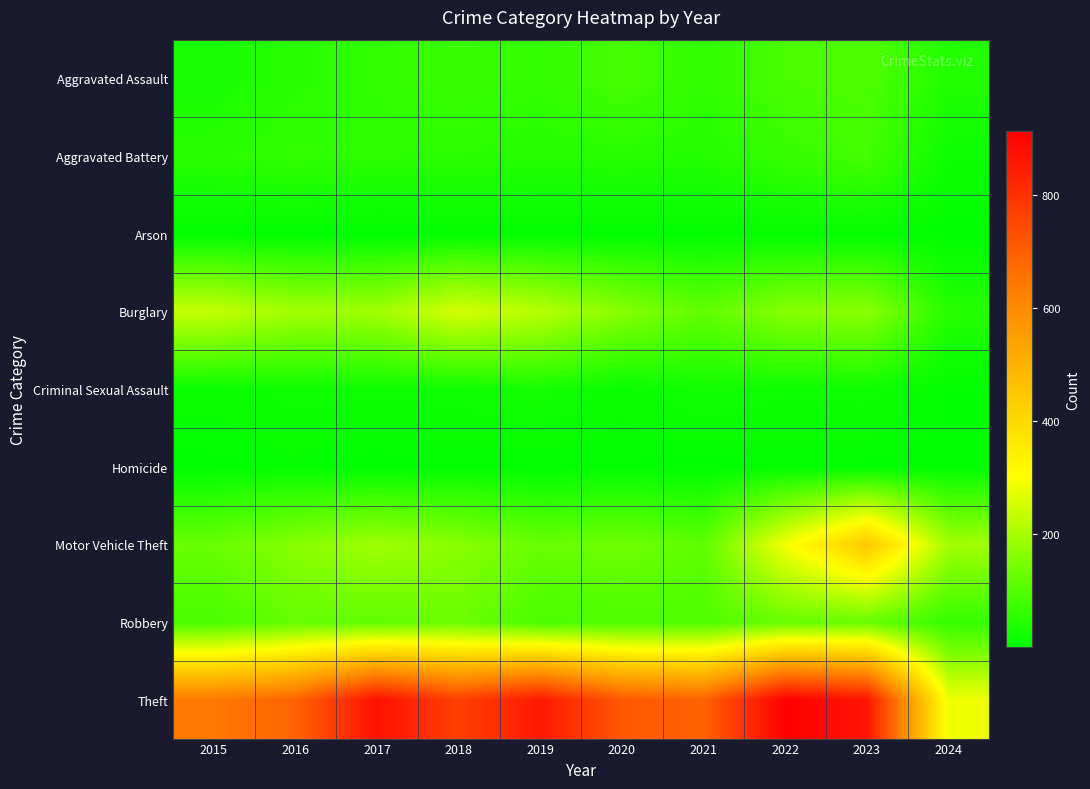

Which series changed the most between 2017 and 2022?

Motor Vehicle Theft